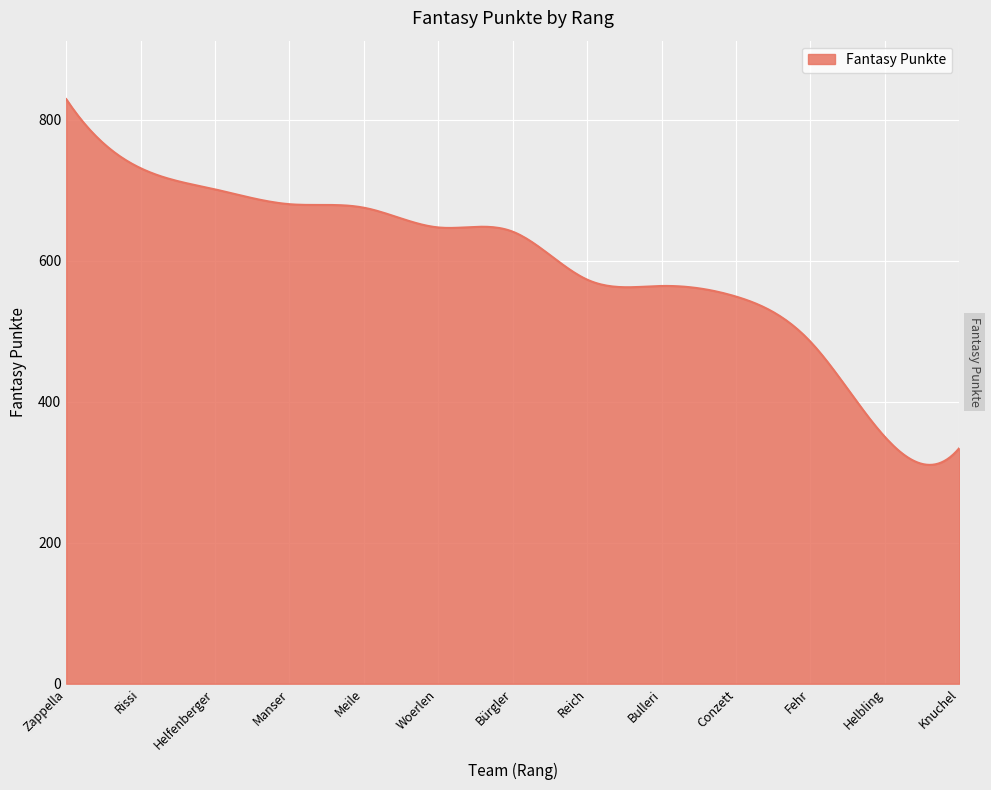

What is the smallest value displayed?

310.3